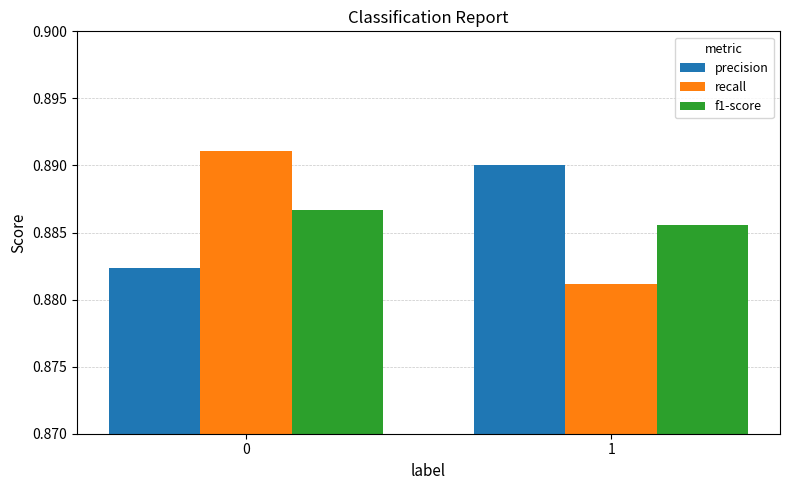

What is the total value across all series at 0?

2.7